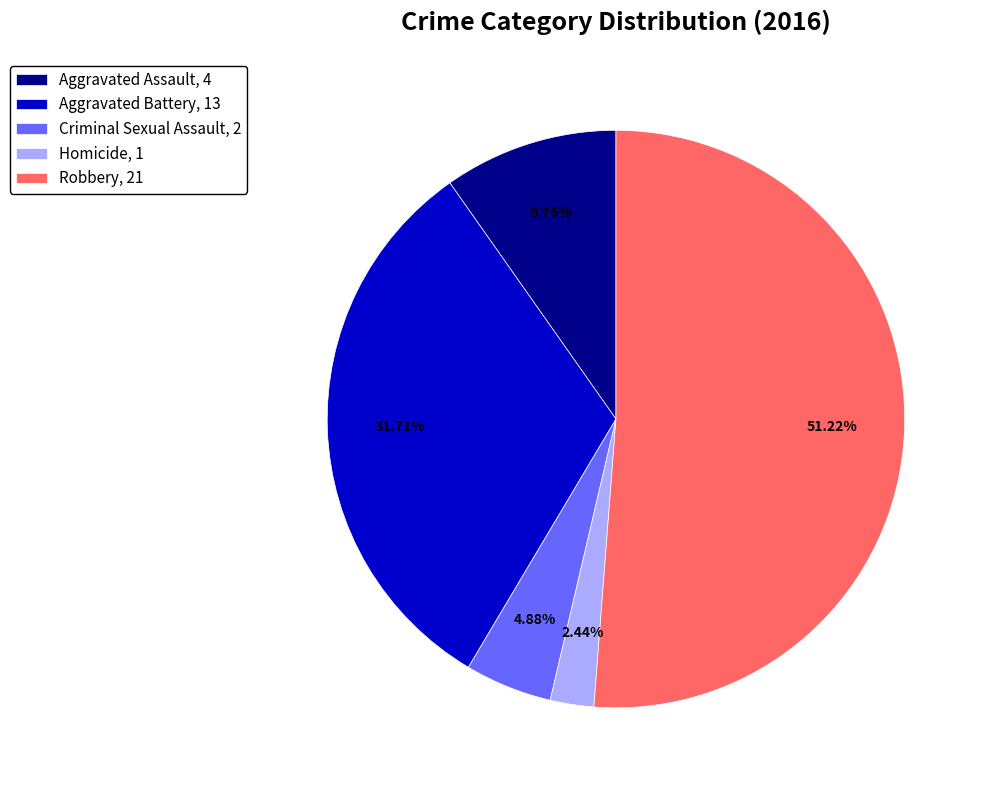

Which has a higher value, Robbery, 21 or Aggravated Assault, 4?

Robbery, 21